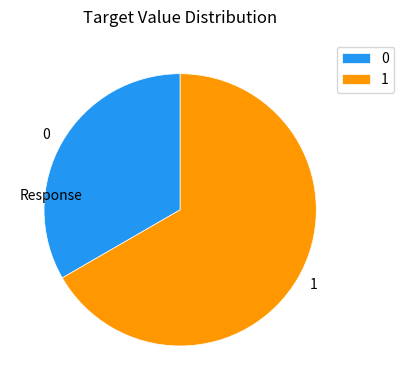

Do 1 and 0 together represent more than half of the pie?

Yes